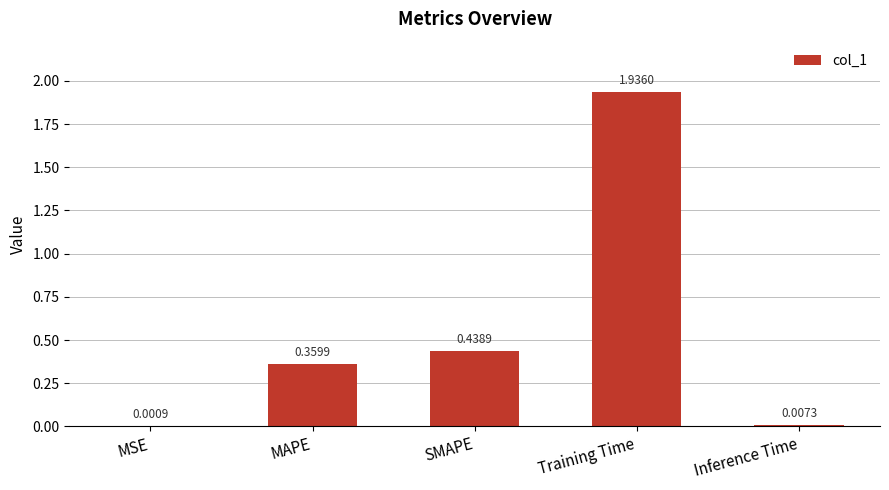

Which category has the highest value across all series?

Training Time